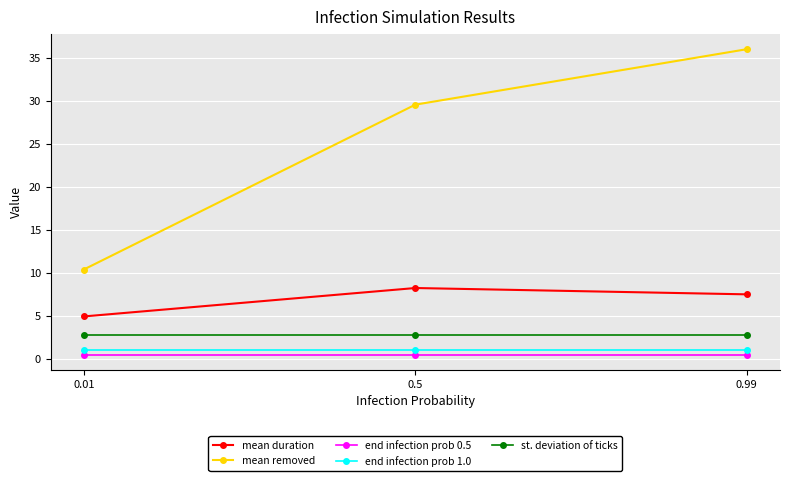

The value of mean duration at 0.01 is 4.9. True or false?

True